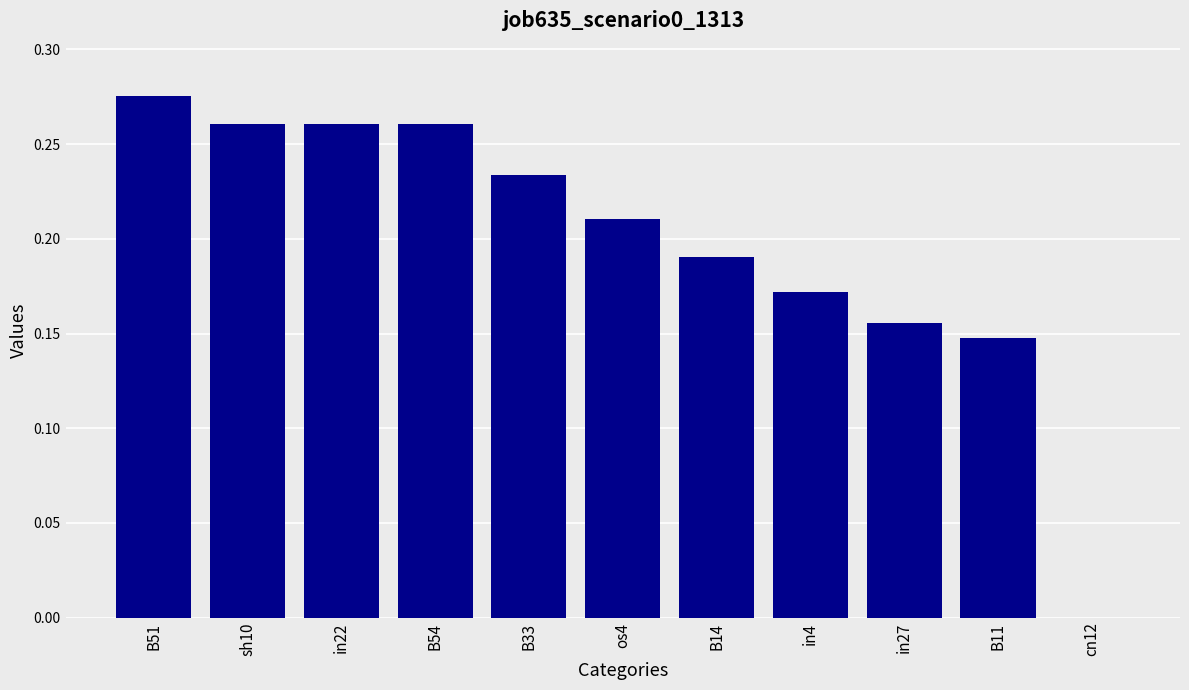

What is the sum of all values?

2.2